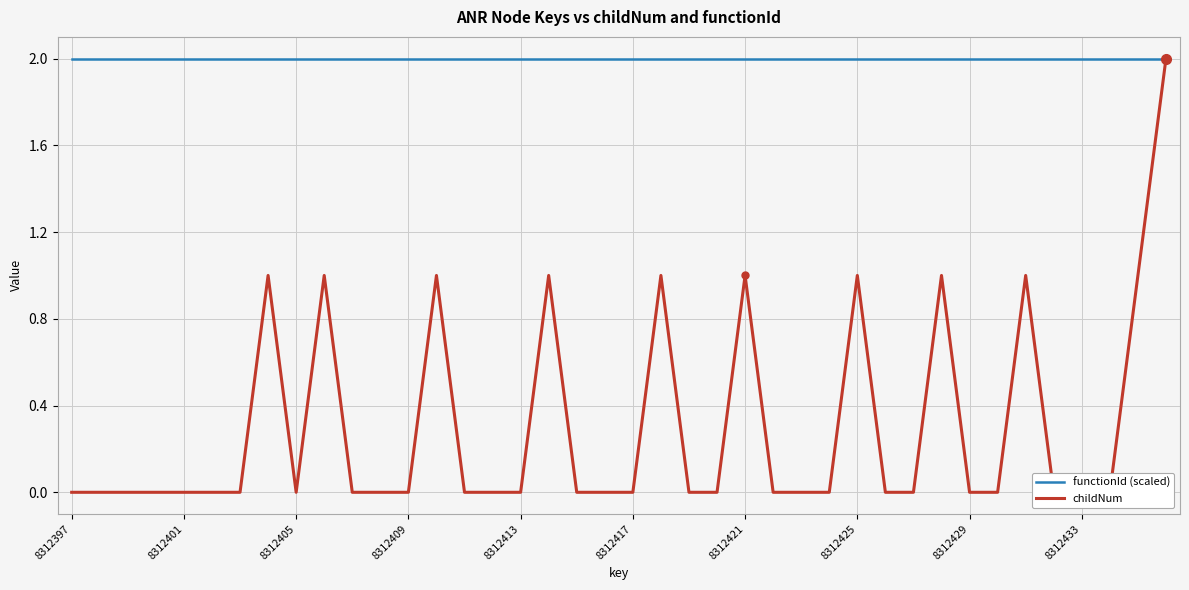

Which series has the largest range (max minus min)?

childNum